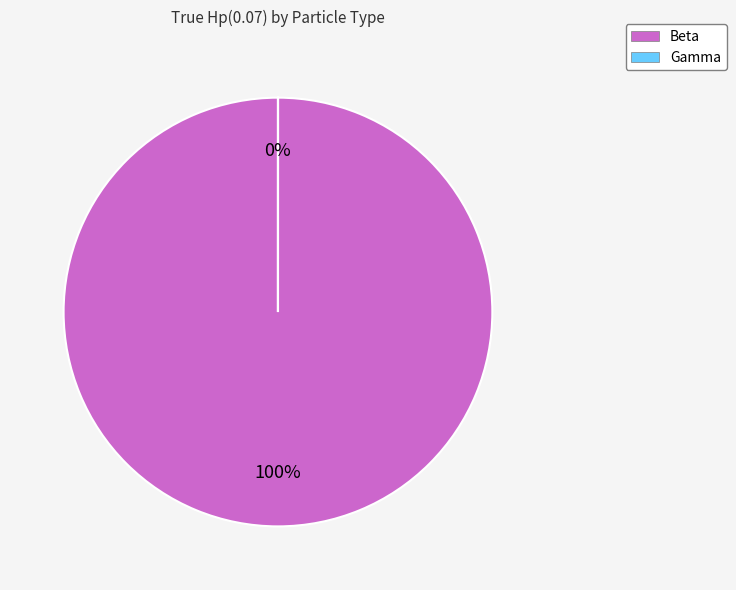

What percentage is the Beta slice, to the nearest percent?

100%